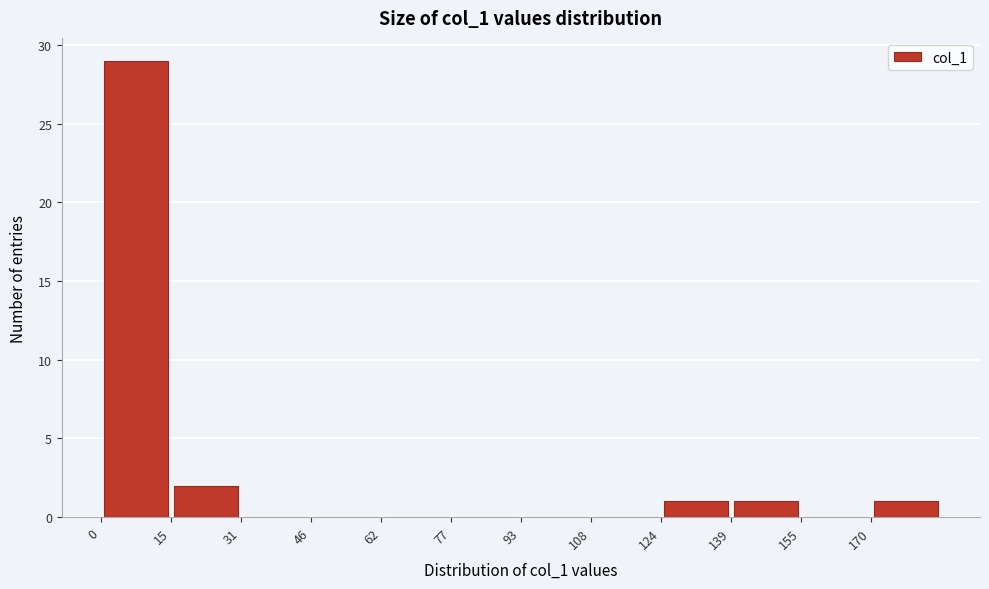

Reading left to right, list every bar in this chart as the range it spans on the x-axis followed by its height. Neither the bar edges nor the heights are printed on the chart, so give them approximately, as read against the axes.

0.0 to 15.5: 29
15.5 to 31.0: 2
31.0 to 46.5: 0
46.5 to 62.0: 0
62.0 to 77.5: 0
77.5 to 93.0: 0
93.0 to 108.5: 0
108.5 to 124.0: 0
124.0 to 139.5: 1
139.5 to 155.0: 1
155.0 to 170.5: 0
170.5 to 186.0: 1